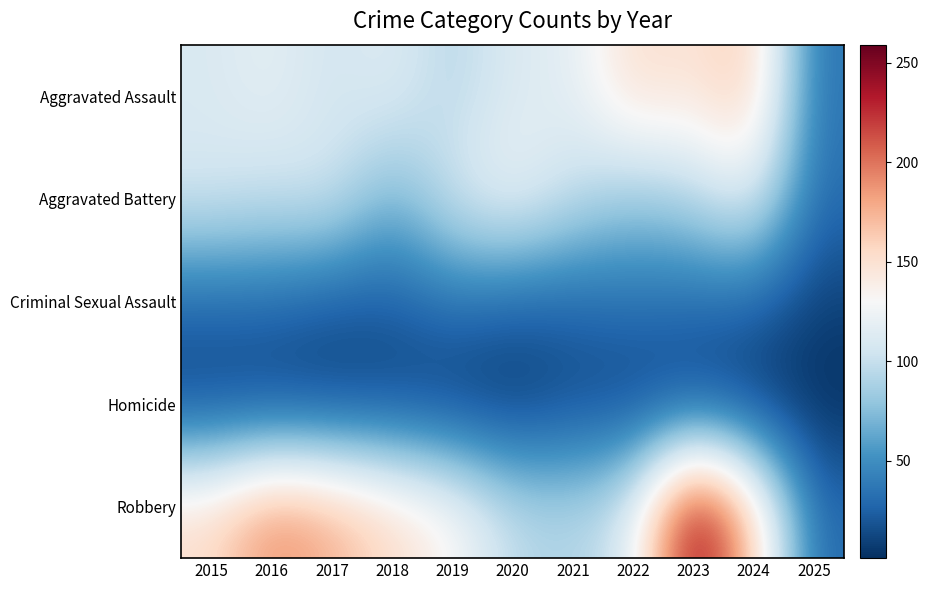

Which series has the widest spread of values?

Robbery